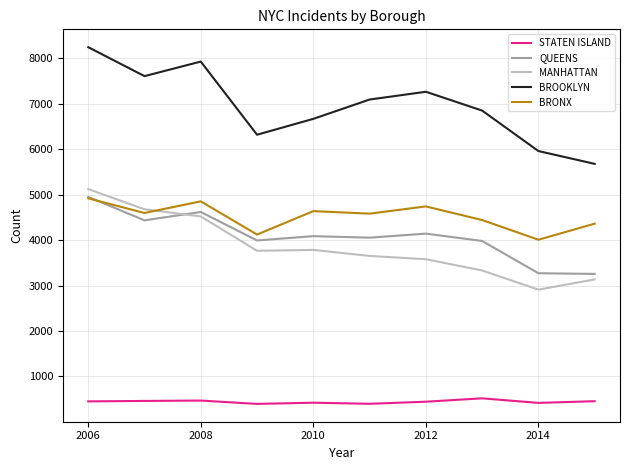

Which series has the widest spread of values?

BROOKLYN